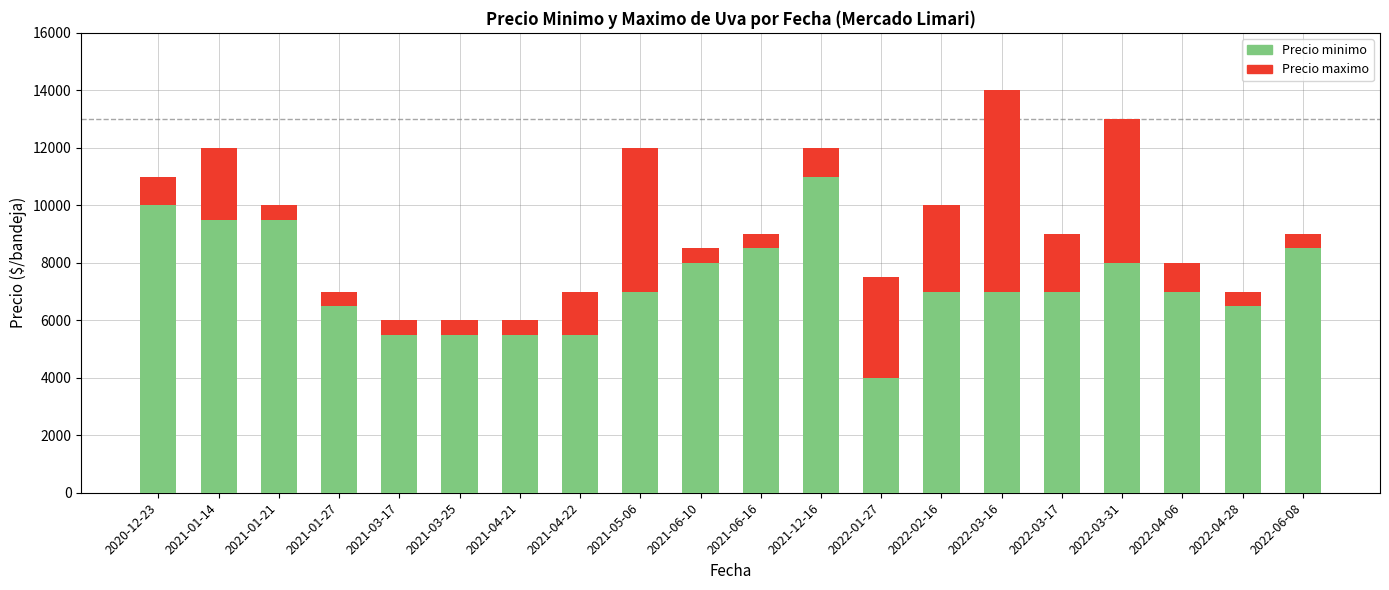

At which category is the sum across all series the highest?

2022-03-16